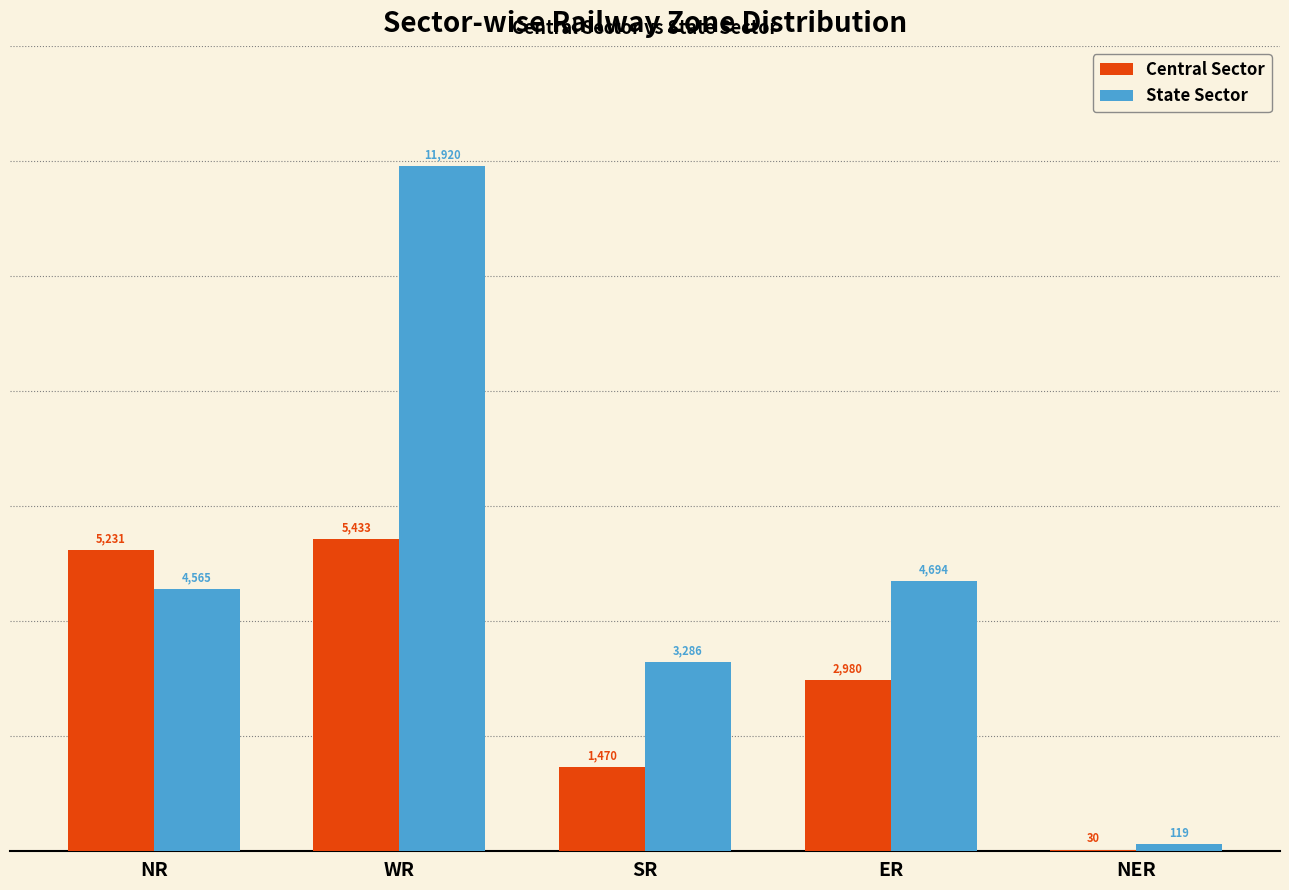

At which category is the sum across all series the highest?

WR